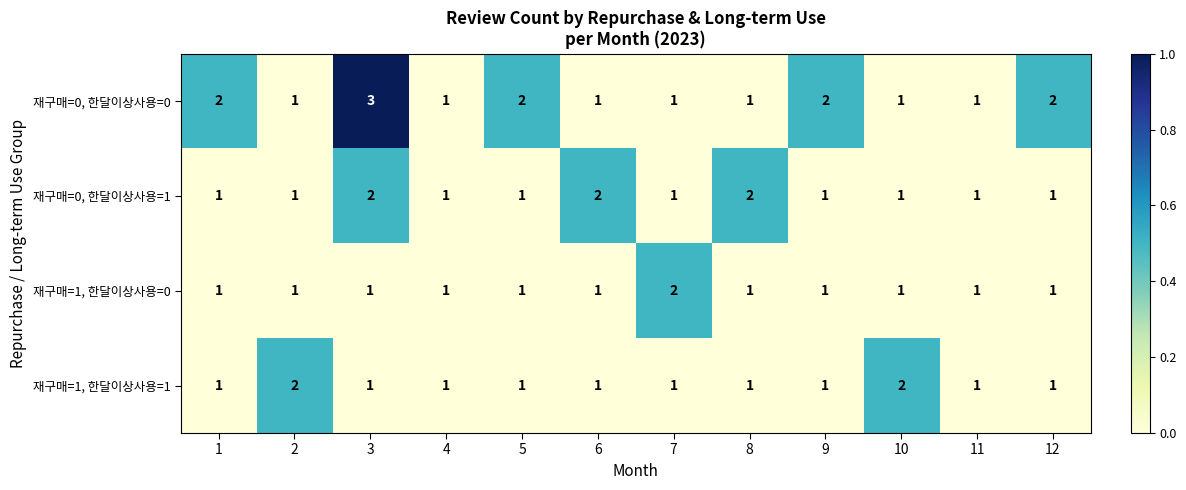

What is the sum of all 재구매=1, 한달이상사용=1 values?

14